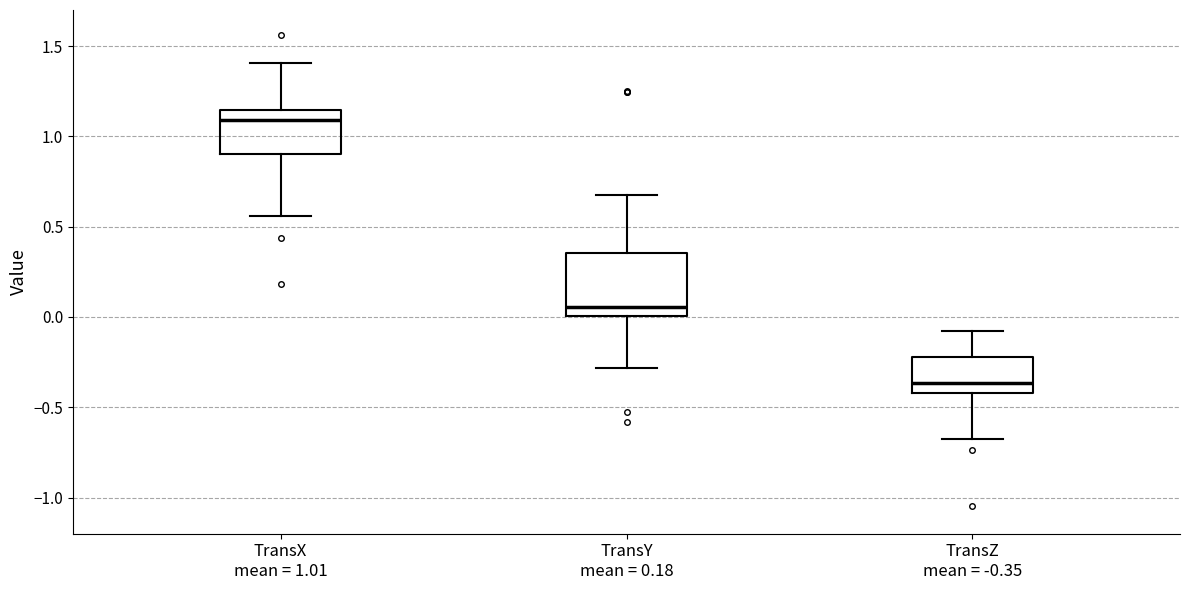

Reading left to right, transcribe this box plot: for each box, give where its median line is, the range the box spans, and where its two whiskers end, as read against the y-axis. The values are not printed on the chart, so give them approximately, as read against the axis.

TransX mean = 1.01: median 1.10, box 0.90 to 1.15, whiskers 0.55 to 1.40
TransY mean = 0.18: median 0.05, box 0.00 to 0.35, whiskers -0.30 to 0.65
TransZ mean = -0.35: median -0.35, box -0.40 to -0.20, whiskers -0.70 to -0.10